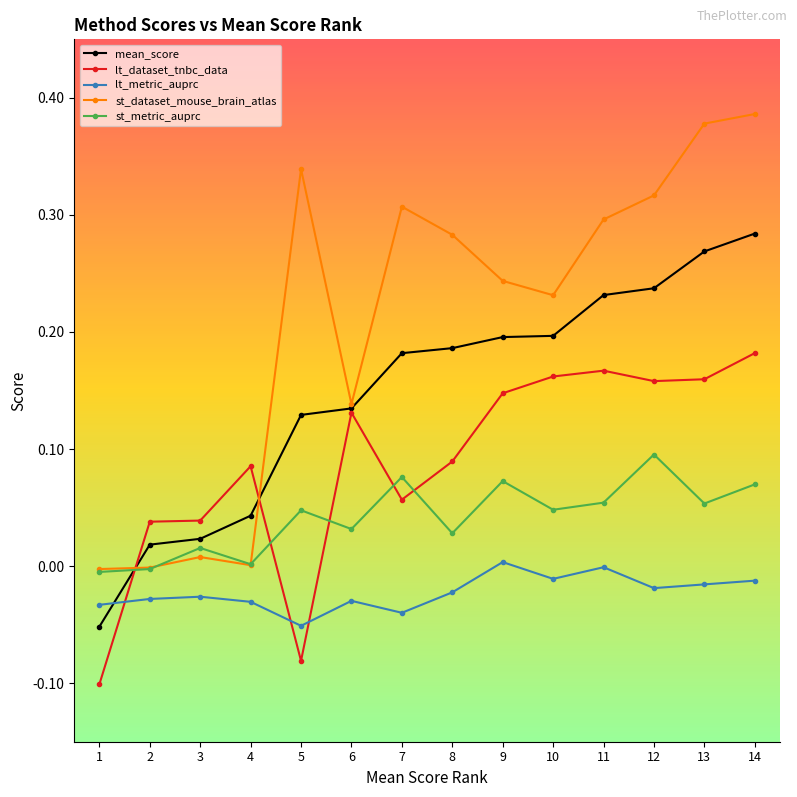

Which has a higher value, 14 or 11?

14